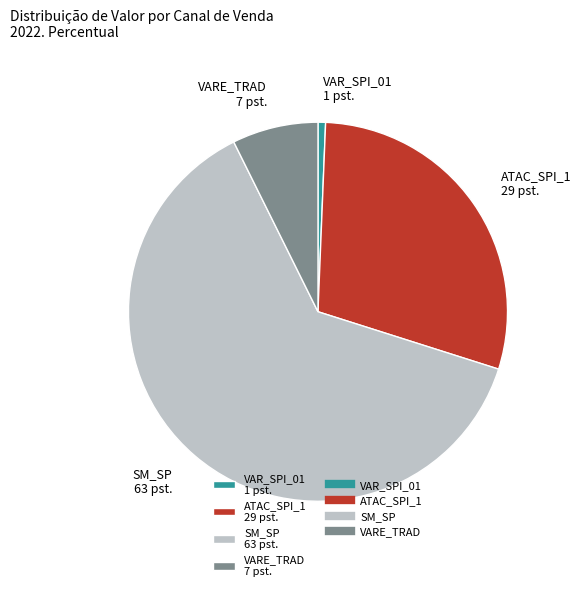

True or false: ATAC_SPI_1 29 pst. accounts for 29% of the total.

True